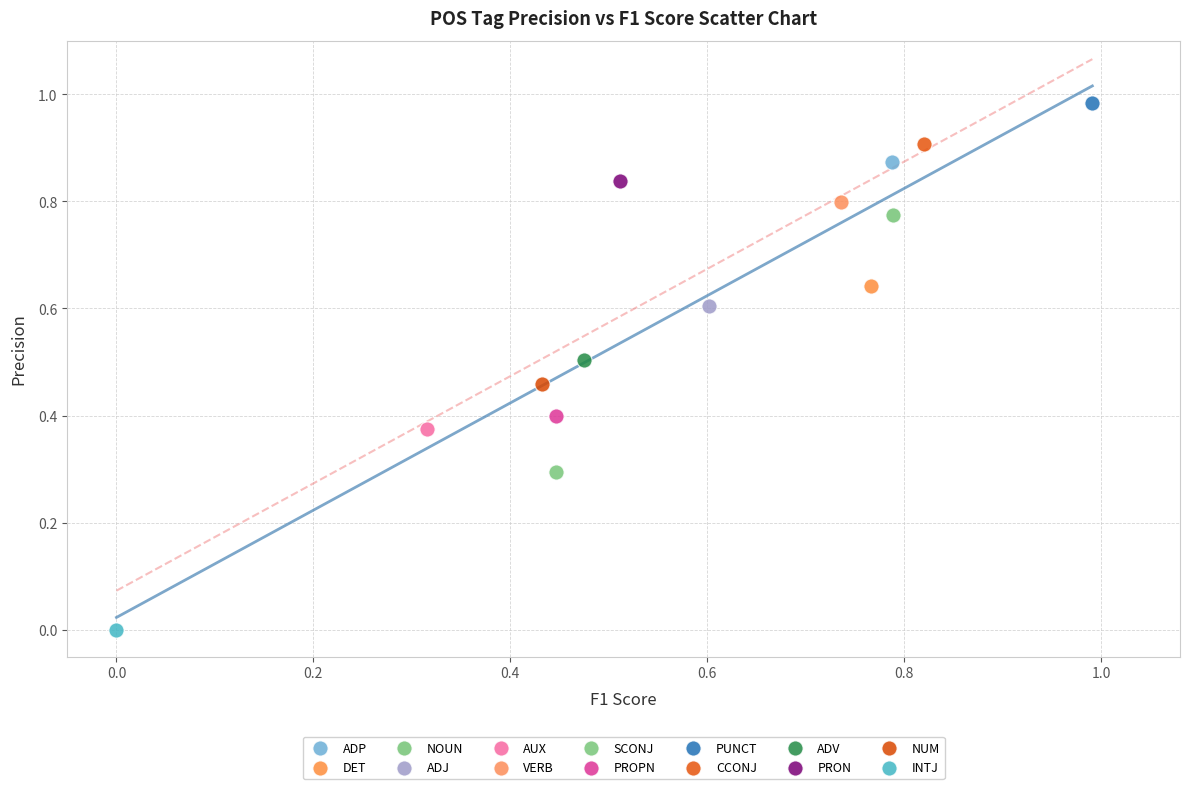

What are all the series names shown in the legend?

ADP, DET, NOUN, ADJ, AUX, VERB, SCONJ, PROPN, PUNCT, CCONJ, ADV, PRON, NUM, INTJ